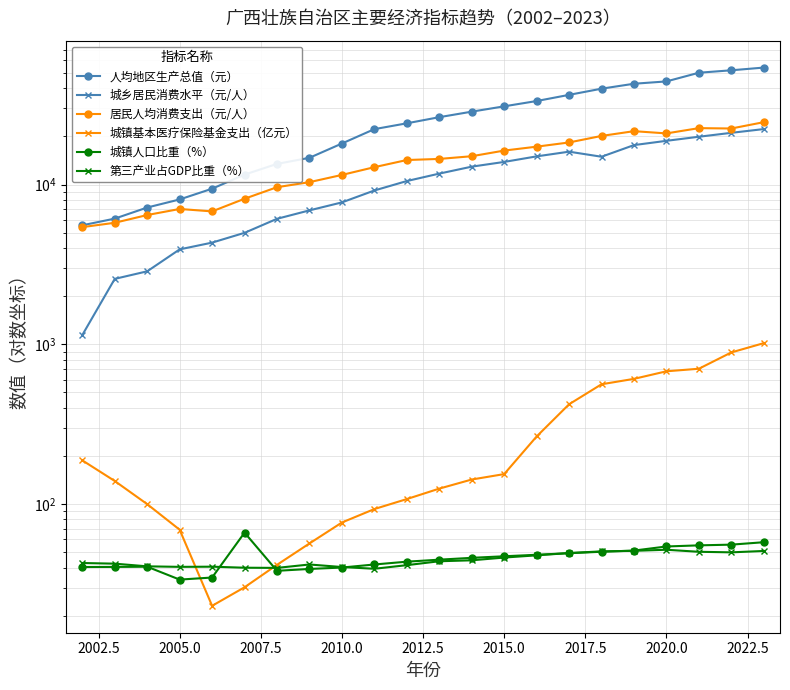

True or false: 城镇基本医疗保险基金支出（亿元） has more than 2 interior local peaks.

False